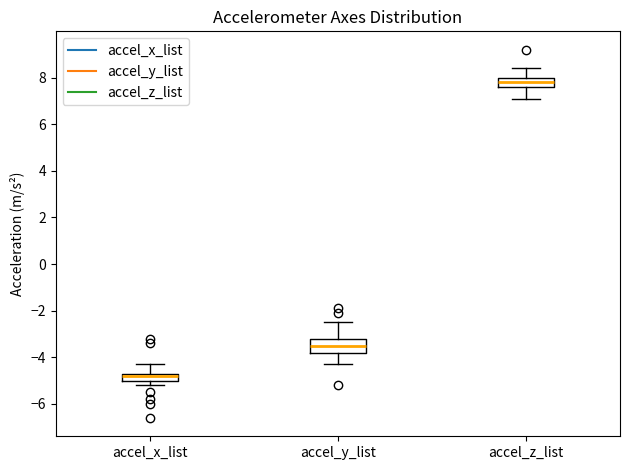

Which box's median line is the highest?

accel_z_list